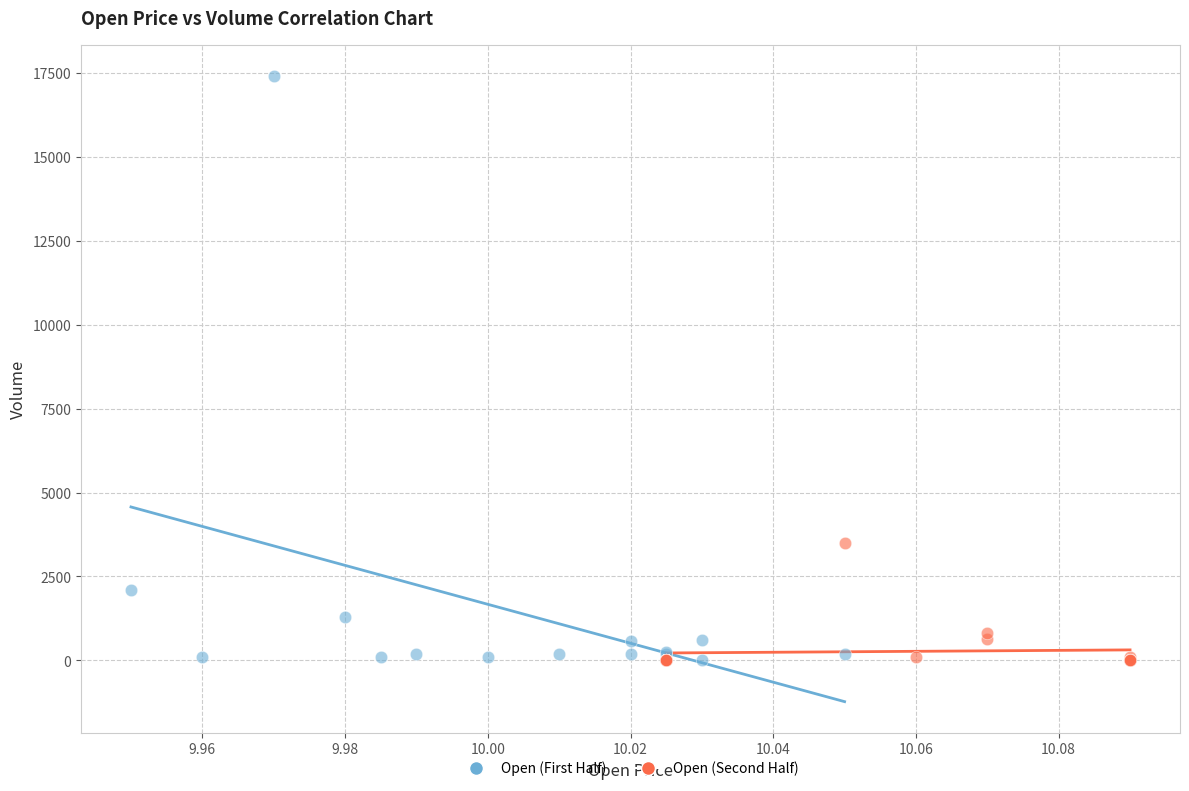

Which series has the largest Y range (max minus min)?

Open (First Half)